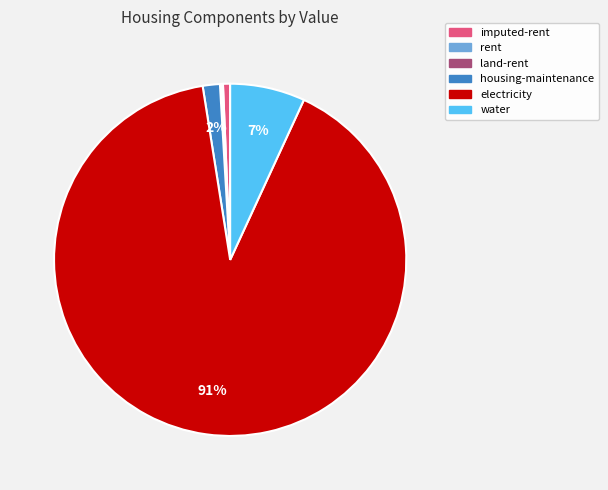

To the nearest percent, what percentage of the pie is housing-maintenance?

2%